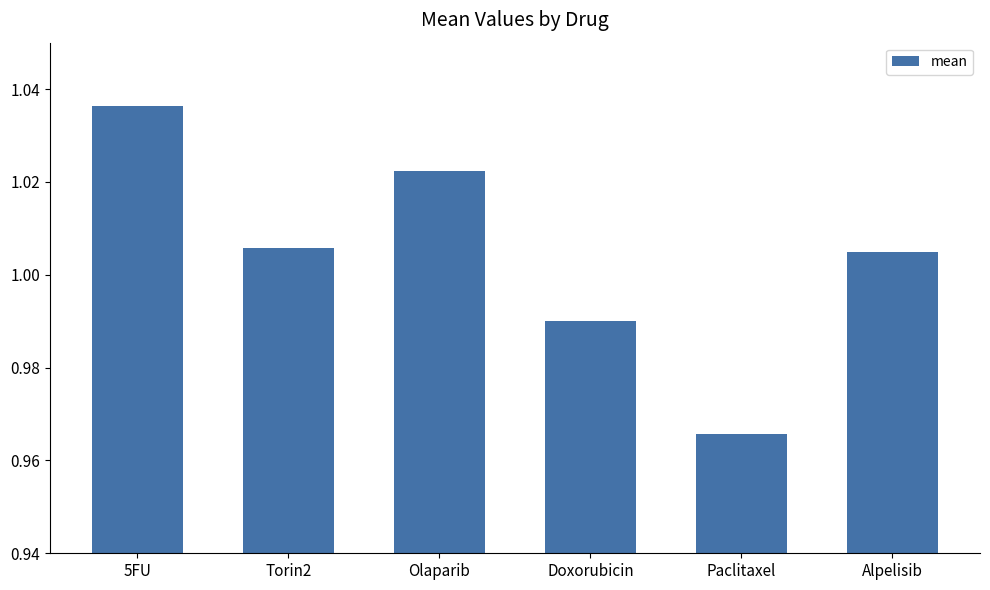

The value at Torin2 is 0.3. True or false?

False